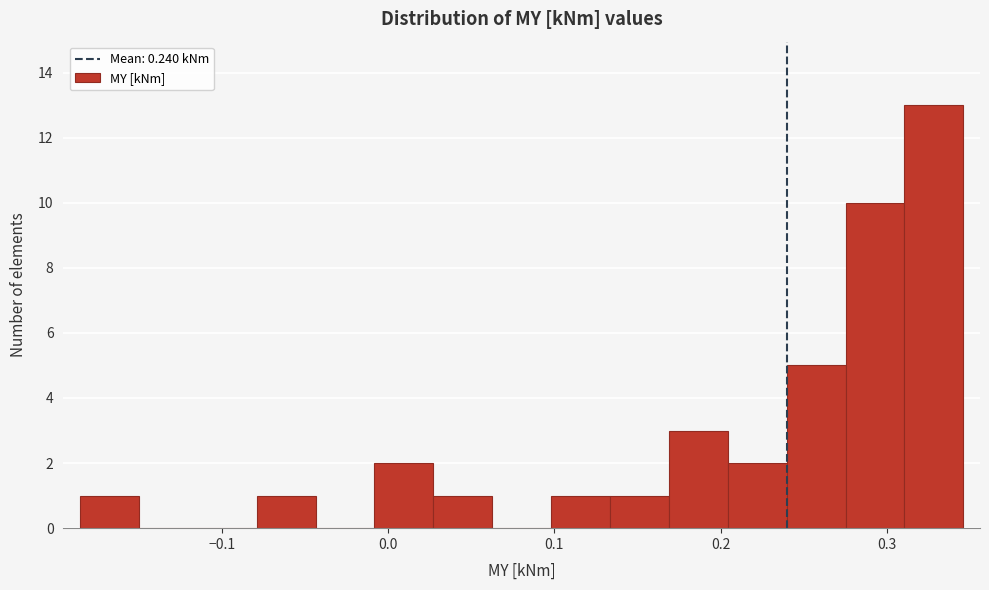

Around what value on the x-axis is the tallest bar? Give the approximate position of its centre, as read against the axis.

0.33